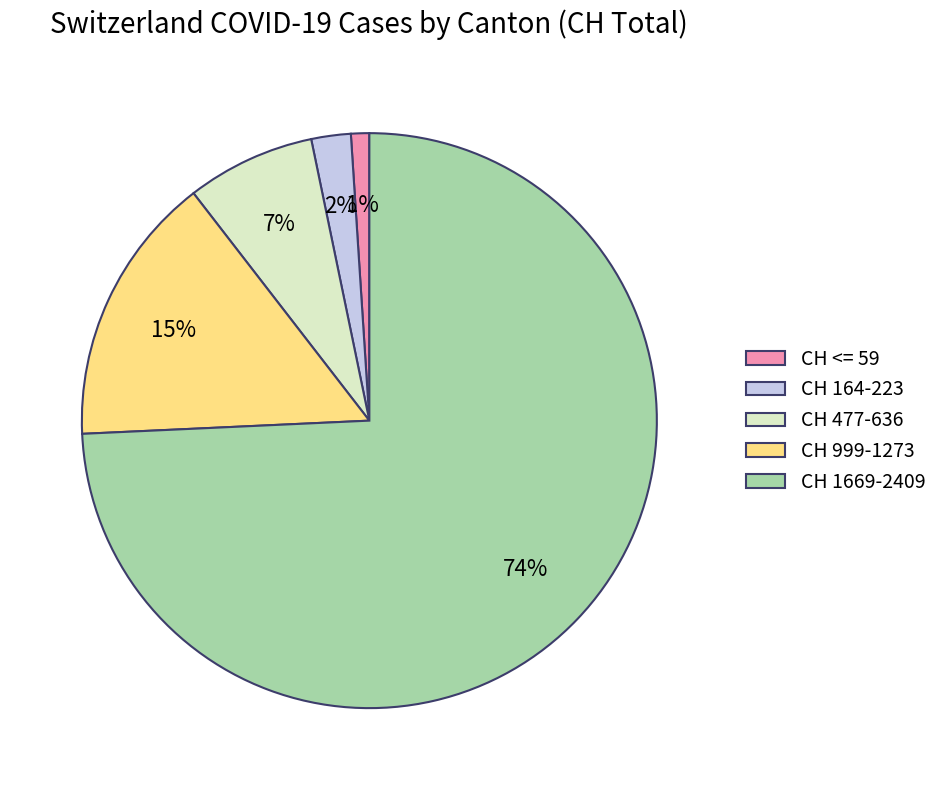

To the nearest percent, what is the difference between the CH <= 59 and CH 477-636 slice percentages?

6%